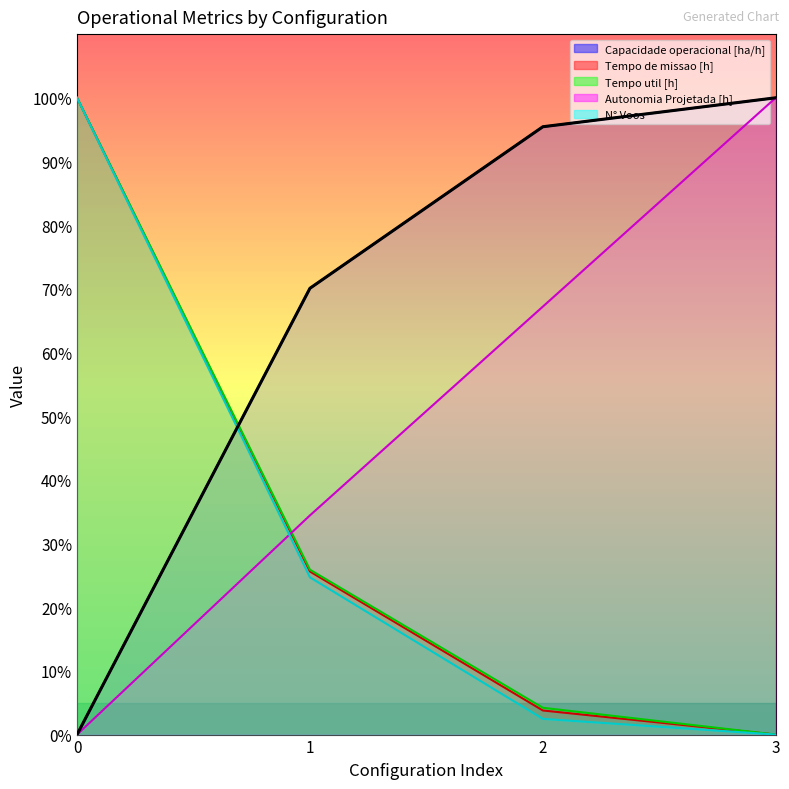

Read the Tempo de missao [h] value at 0.

100.0